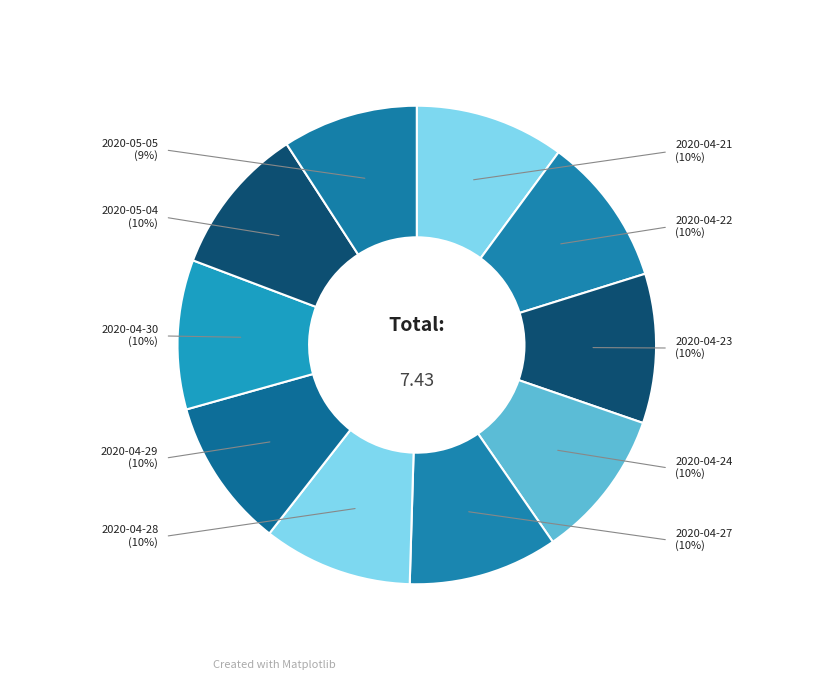

How many segments does this pie chart have?

10